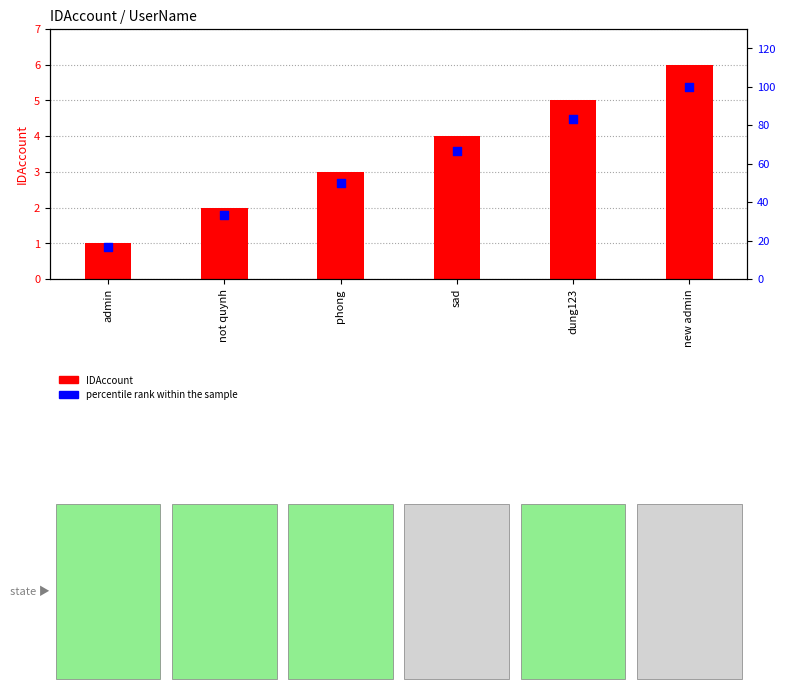

Is the value of IDAccount at phong greater than the value of percentile rank within the sample at new admin?

No